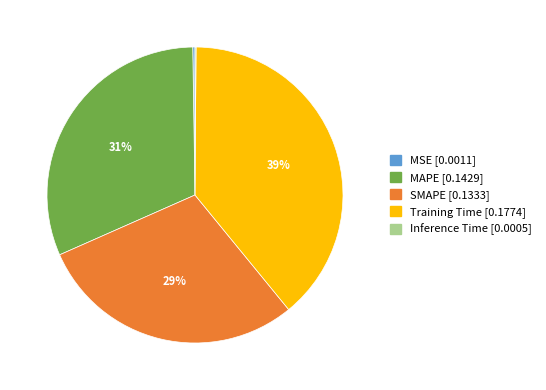

The MAPE slice represents 43% of the pie. True or false?

False